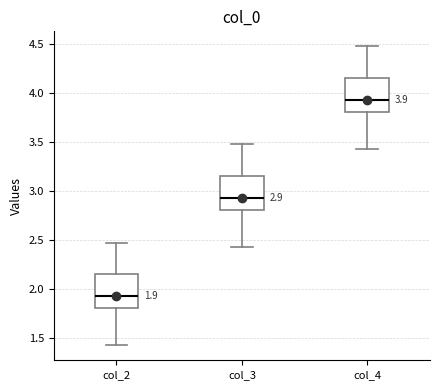

Which box's median line is the lowest?

col_2